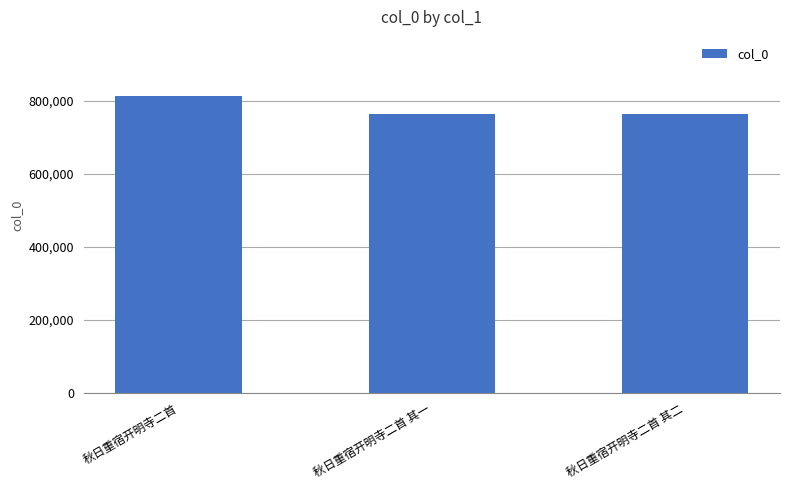

What is the ratio of the value at 秋日重宿开明寺二首 其一 to the value at 秋日重宿开明寺二首 其二?

1.0